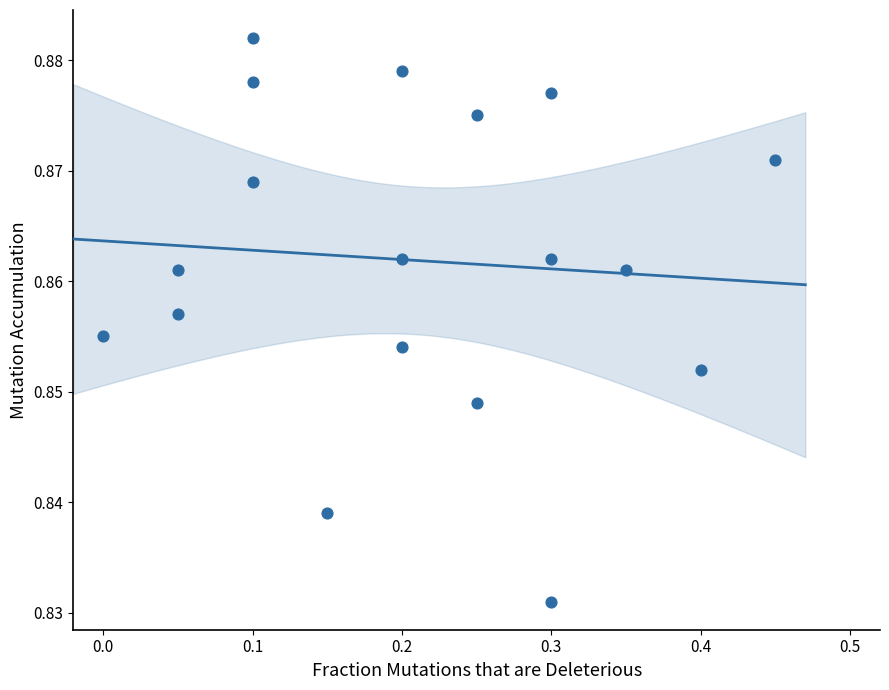

How many data points are displayed?

18